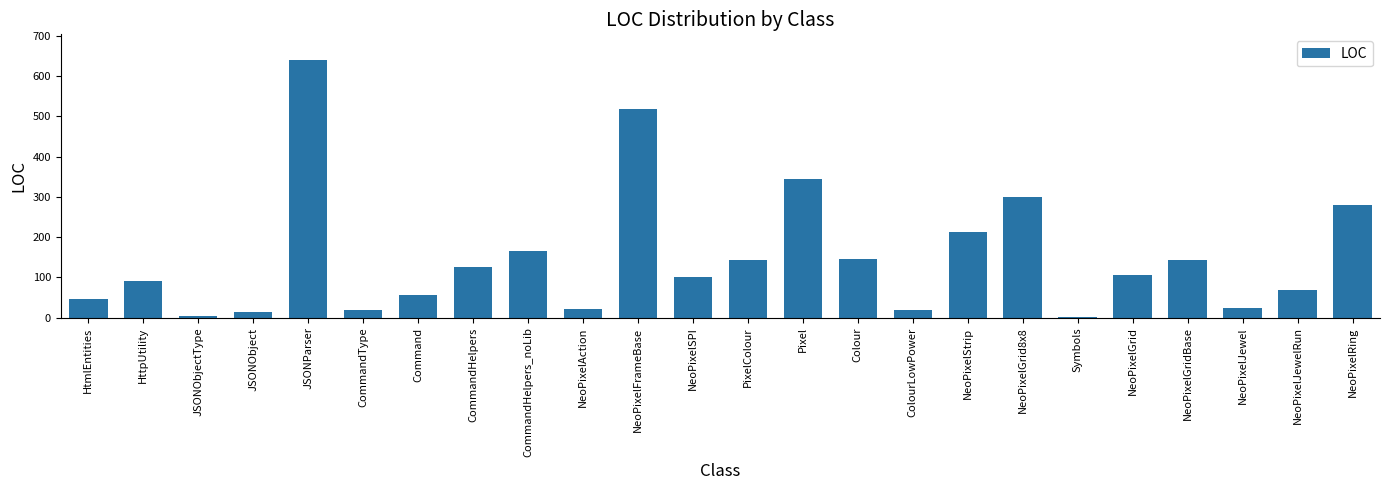

How many data points are less than 105?

12